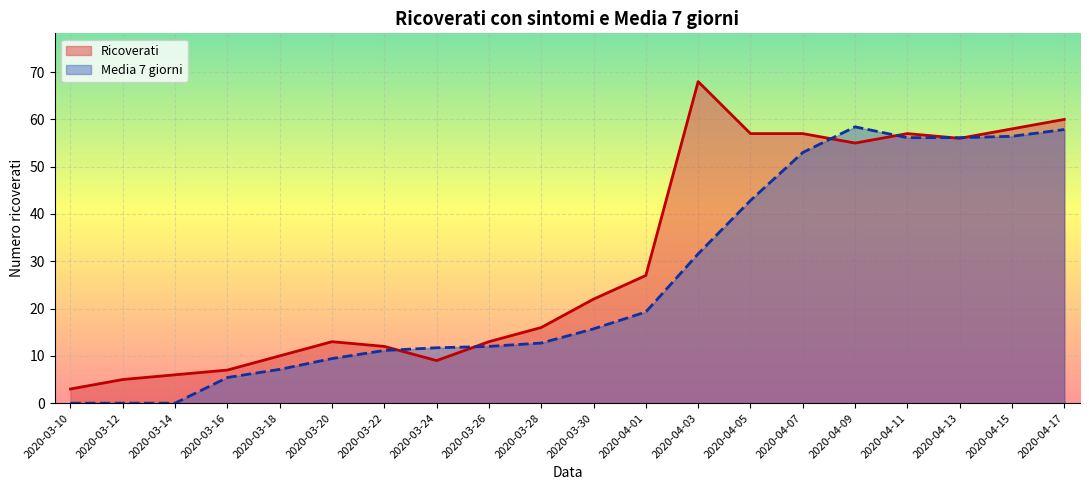

Which category has the lowest value across all series?

2020-03-10